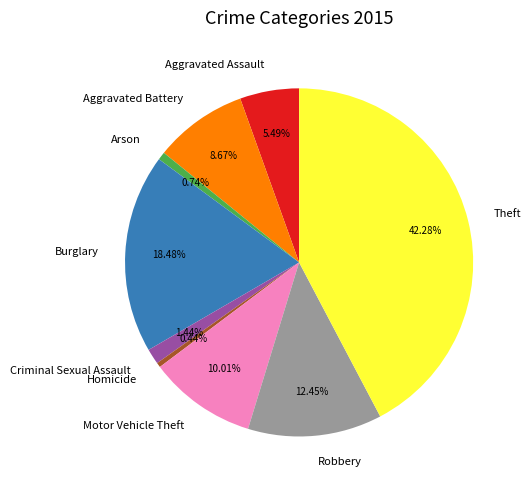

To the nearest percent, what is the difference between the largest and smallest slice percentages?

42%